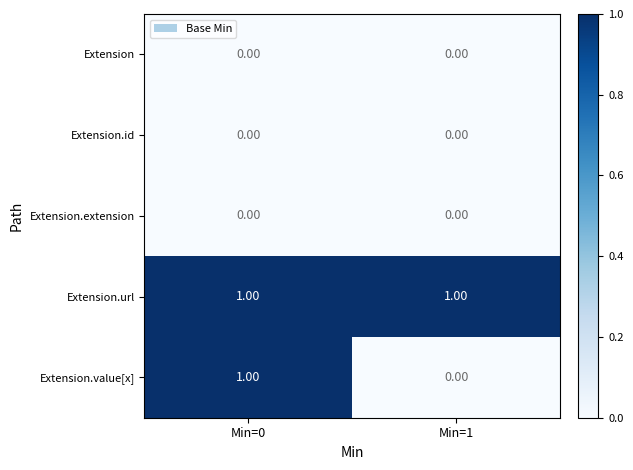

At which category is the sum across all series the highest?

Min=0